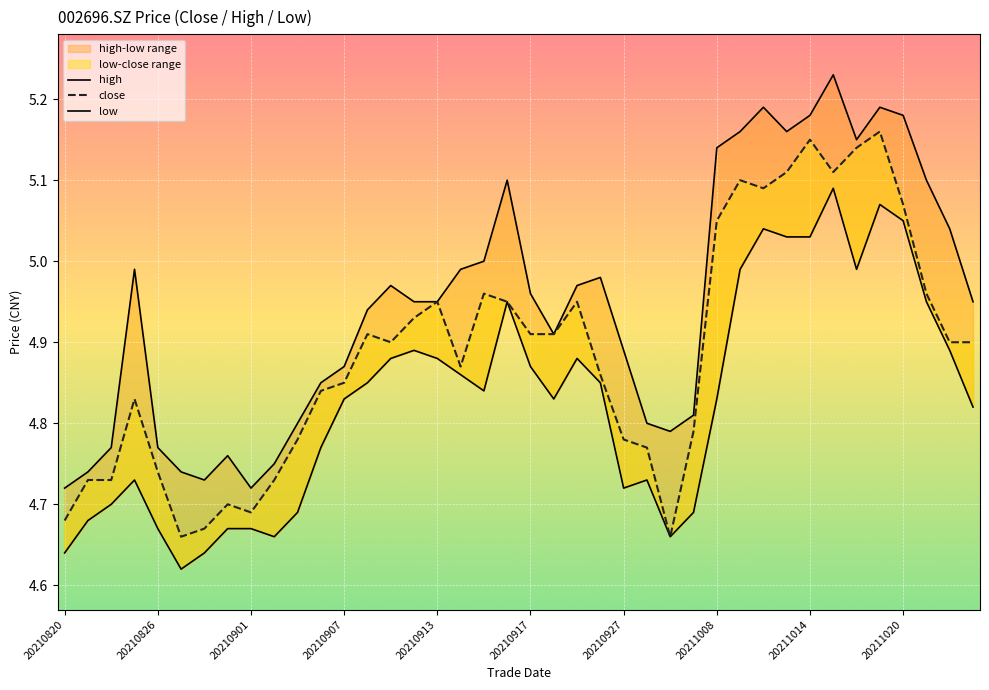

How many categories are shown in the chart?

40